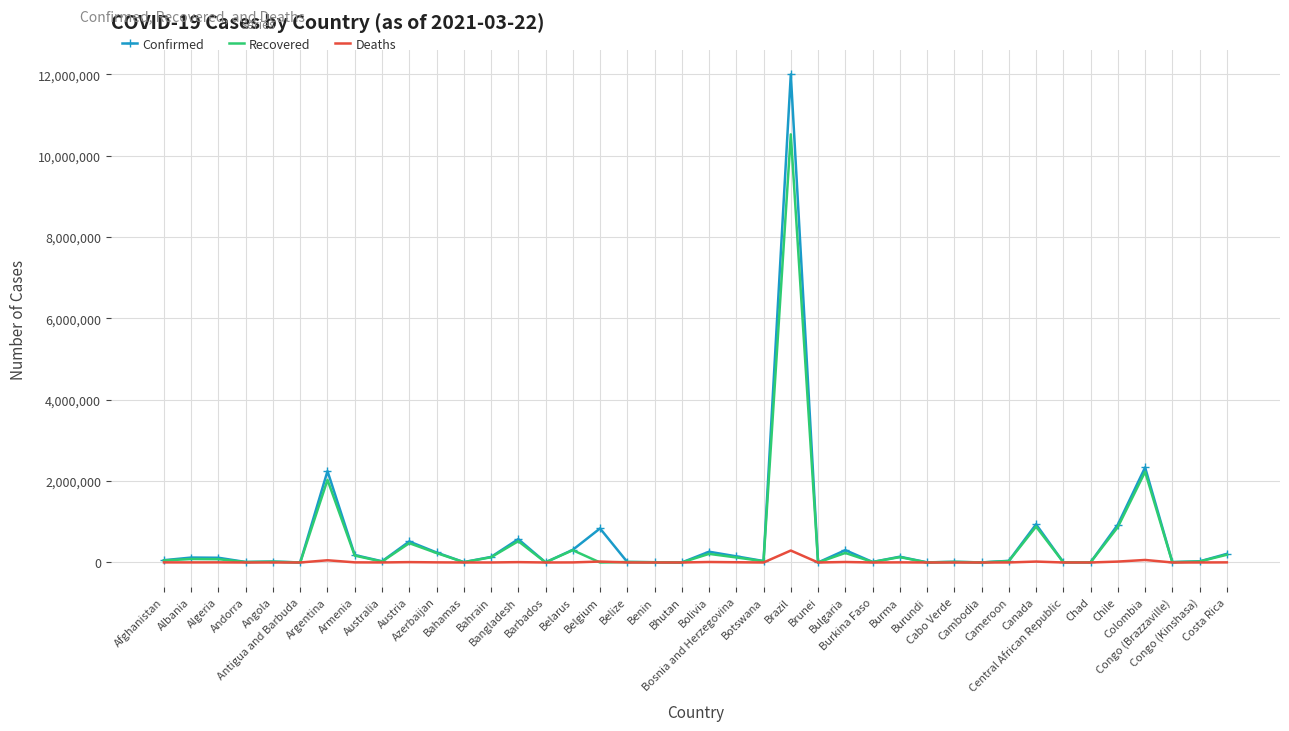

Which series has the widest spread of values?

Confirmed